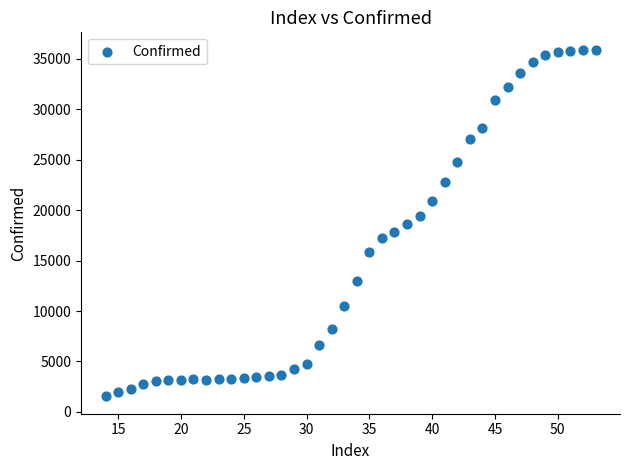

What is the range of X values (max minus min)?

39